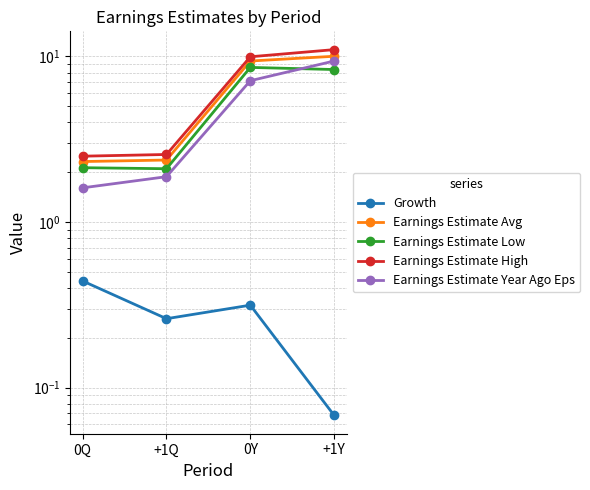

What are all the series names shown in the legend?

Growth, Earnings Estimate Avg, Earnings Estimate Low, Earnings Estimate High, Earnings Estimate Year Ago Eps